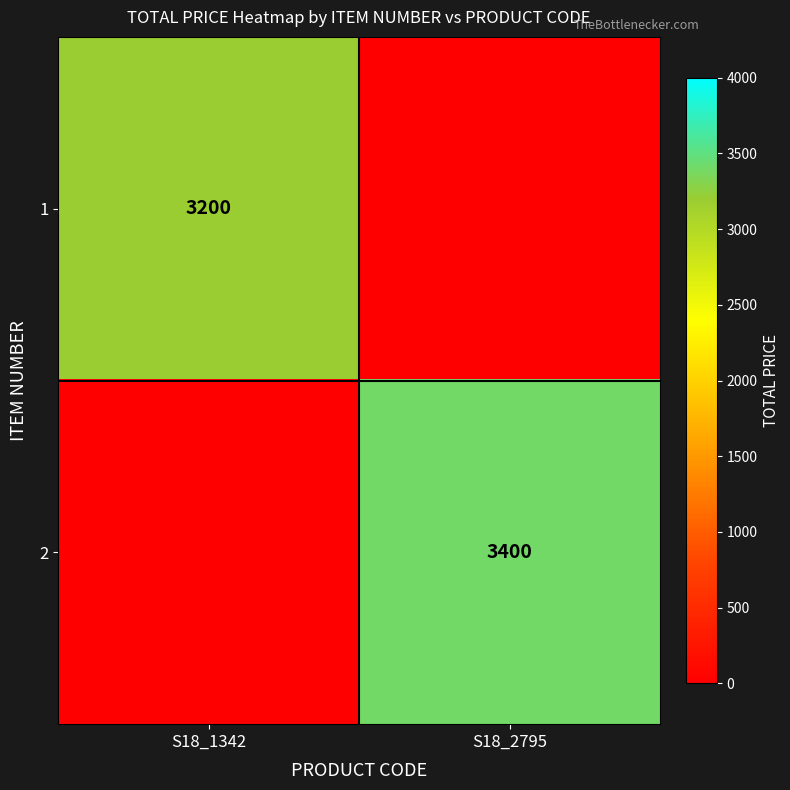

At which category is the sum across all series the highest?

S18_2795